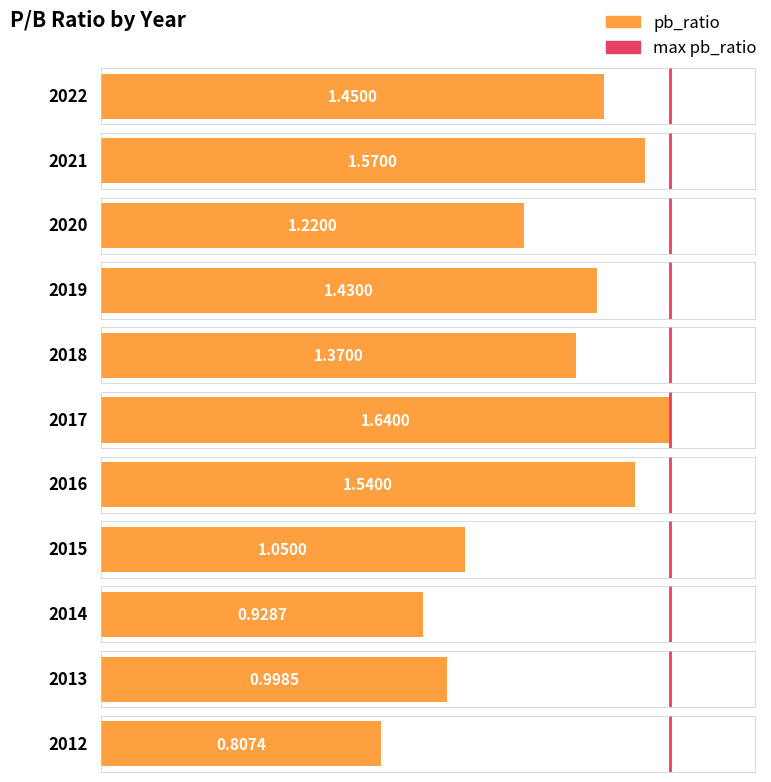

True or false: the data shows 1.6 at 2021.

True